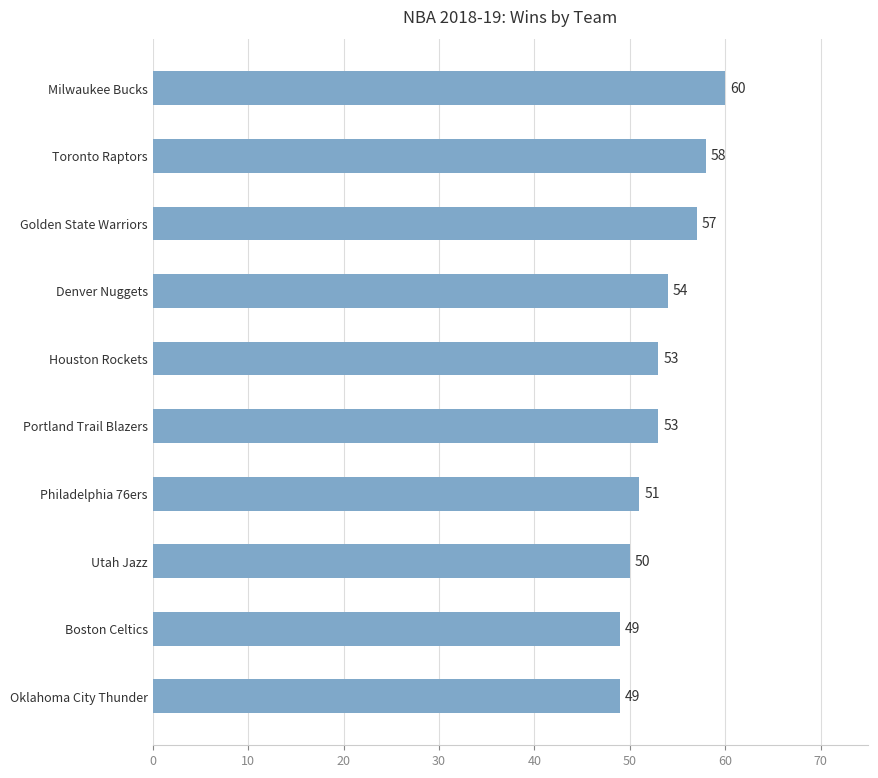

Where is the data nearest to the value 54?

Denver Nuggets